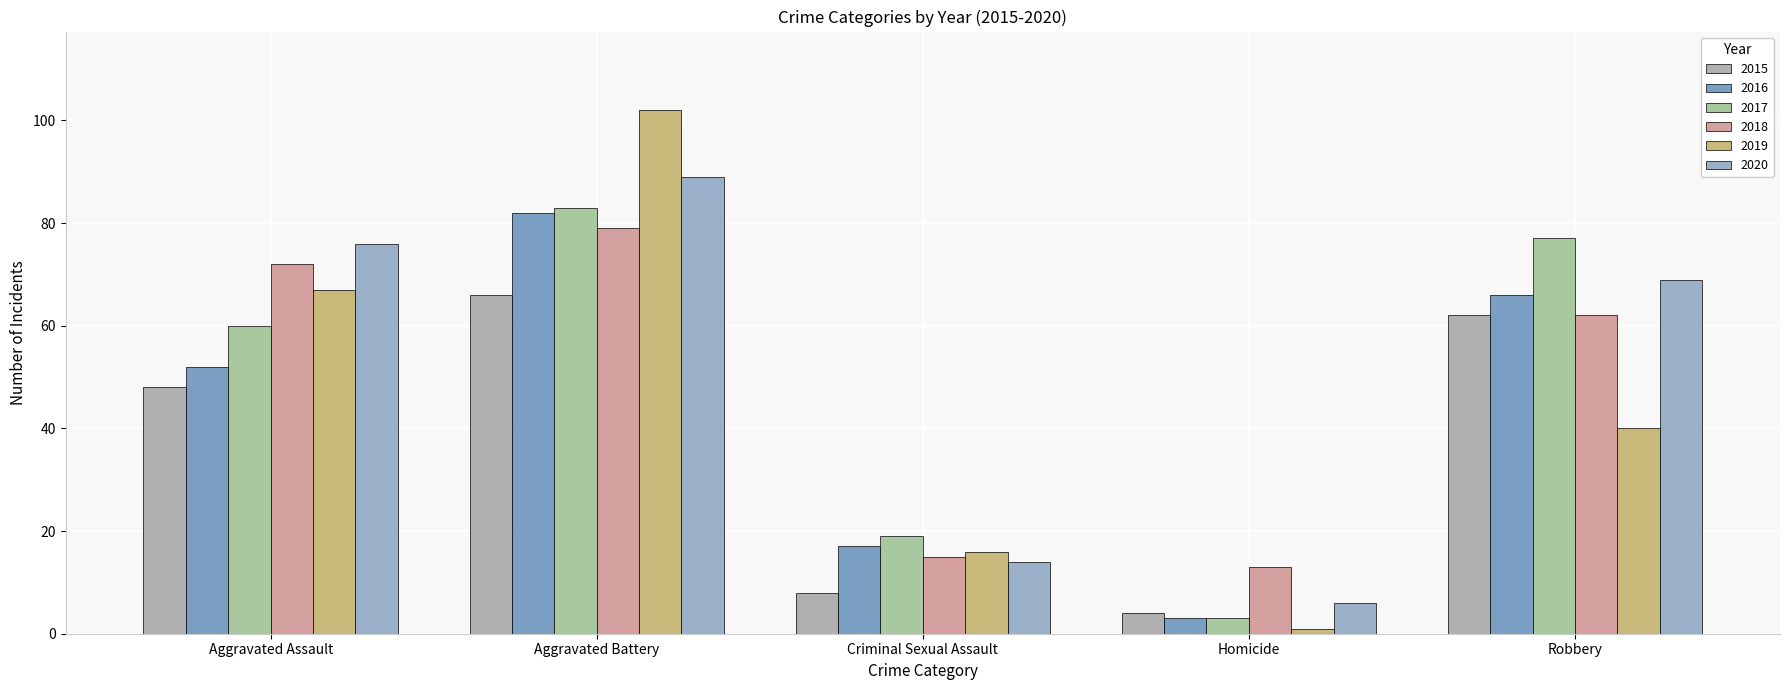

Reading right to left, transcribe all the data shown in this chart.

2015: 62	4	8	66	48
2016: 66	3	17	82	52
2017: 77	3	19	83	60
2018: 62	13	15	79	72
2019: 40	1	16	102	67
2020: 69	6	14	89	76